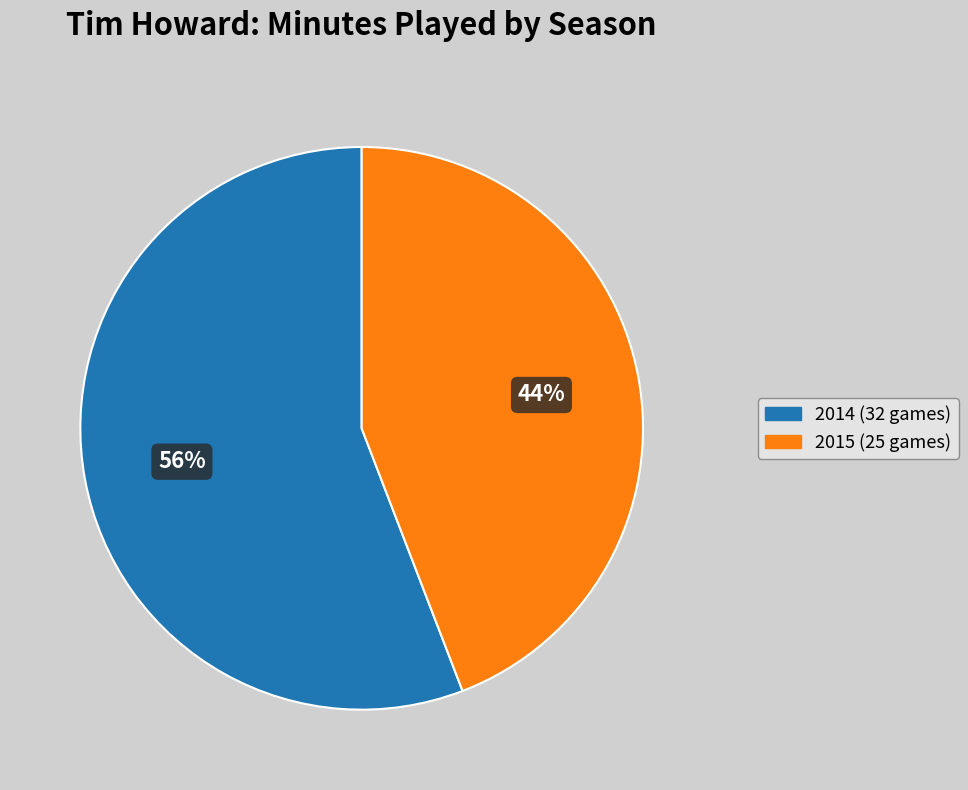

To the nearest percent, what is the combined percentage of 2014 (32 games) and 2015 (25 games)?

100%